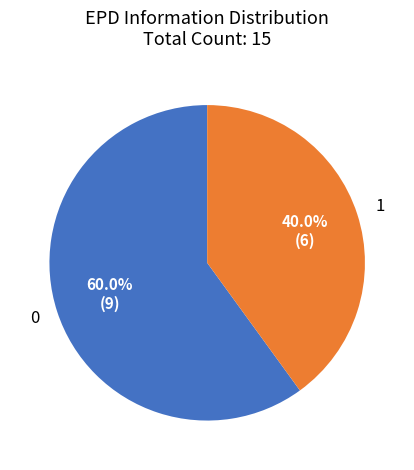

Does any single category account for the majority?

Yes